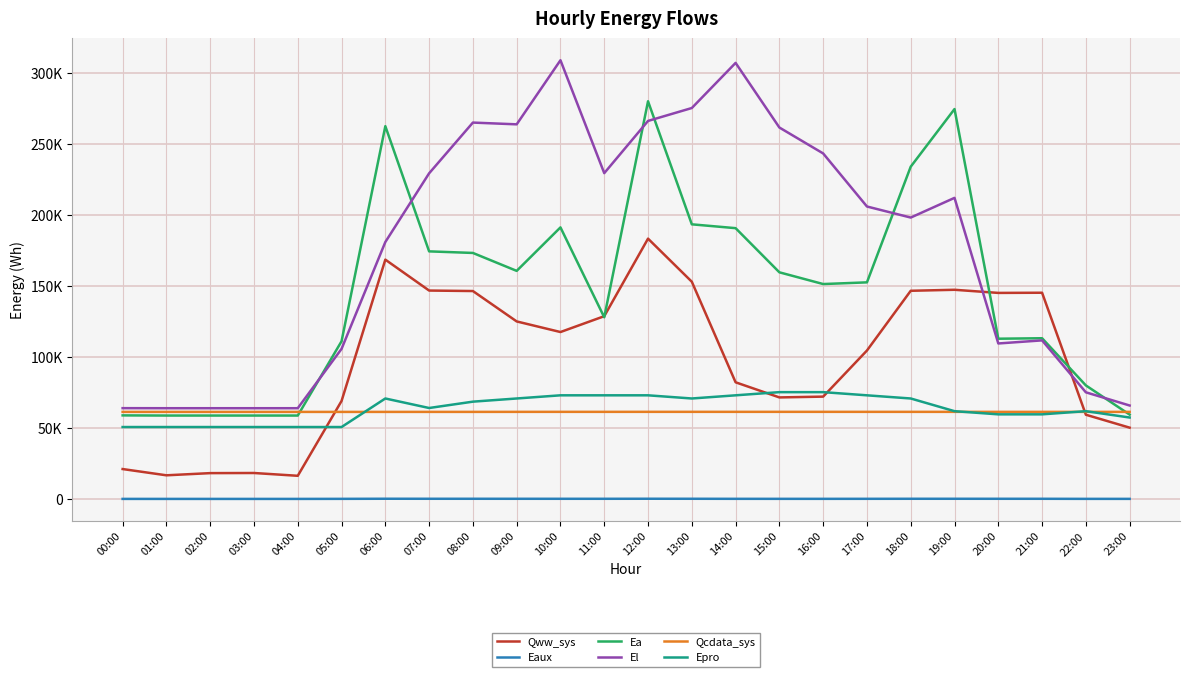

What are all the series names shown in the legend?

Qww_sys, Eaux, Ea, El, Qcdata_sys, Epro